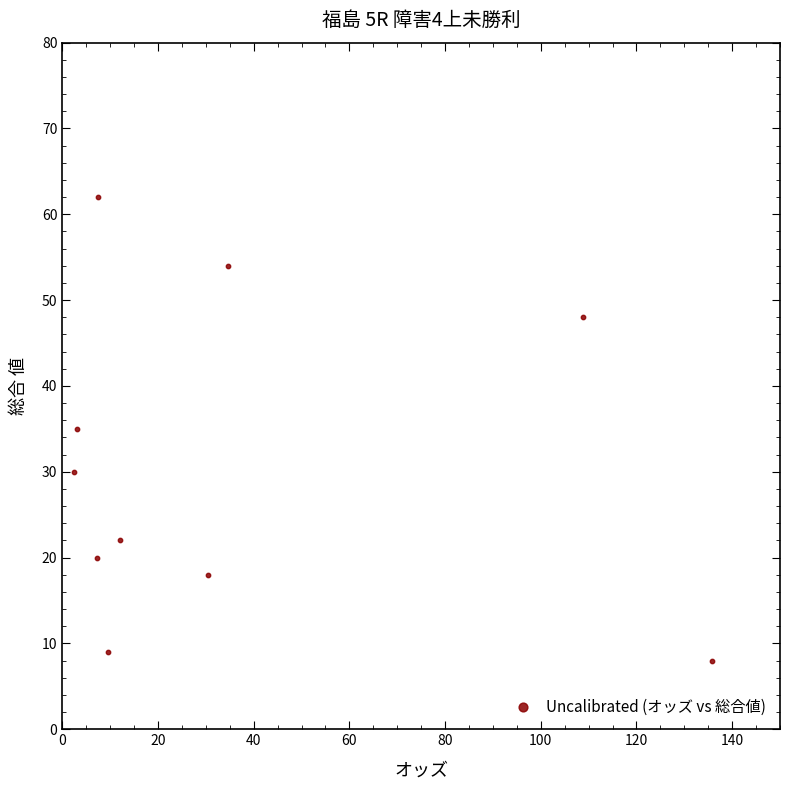

What is the range of Y values (max minus min)?

54